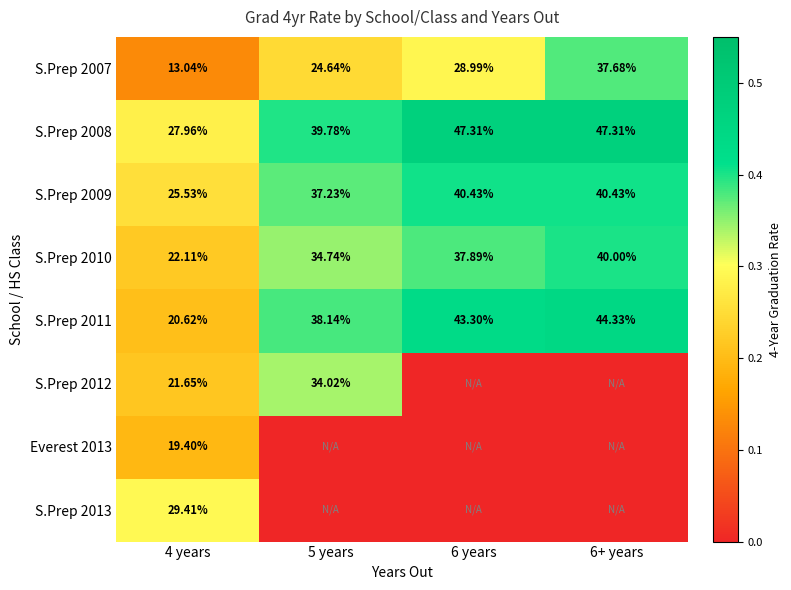

Which series has the largest total across all categories?

S.Prep 2008